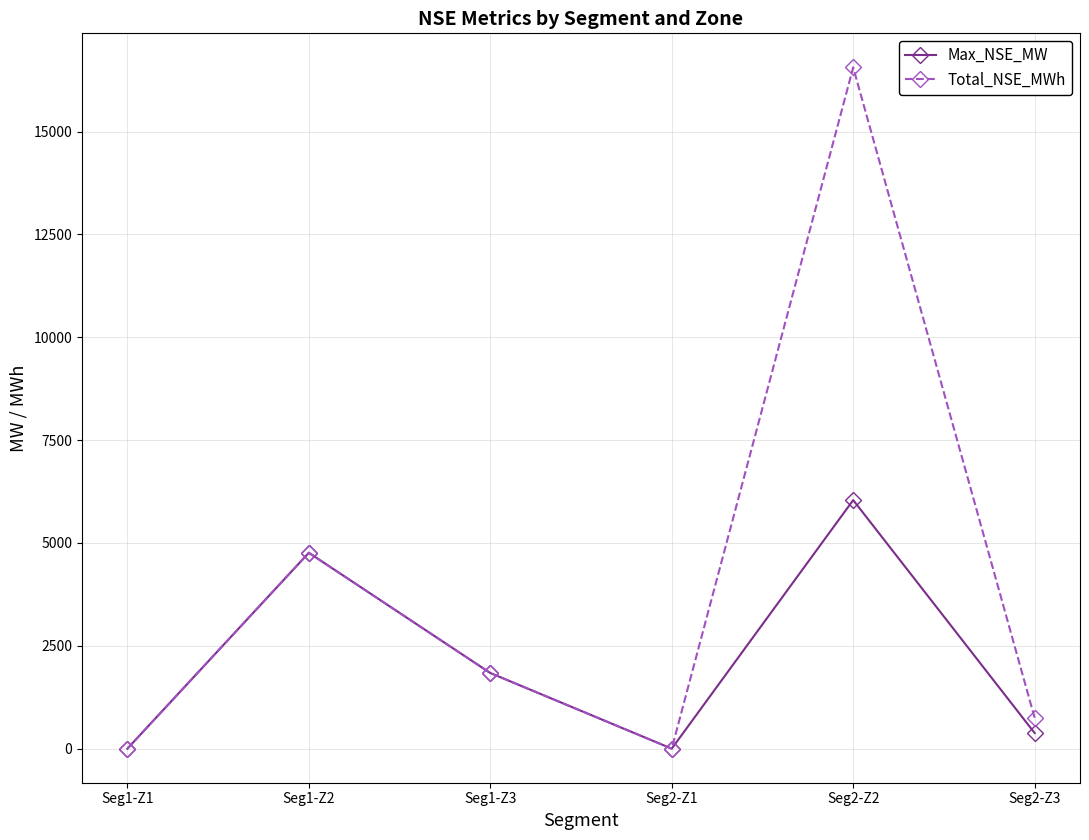

Which category has the highest value across all series?

Seg2-Z2